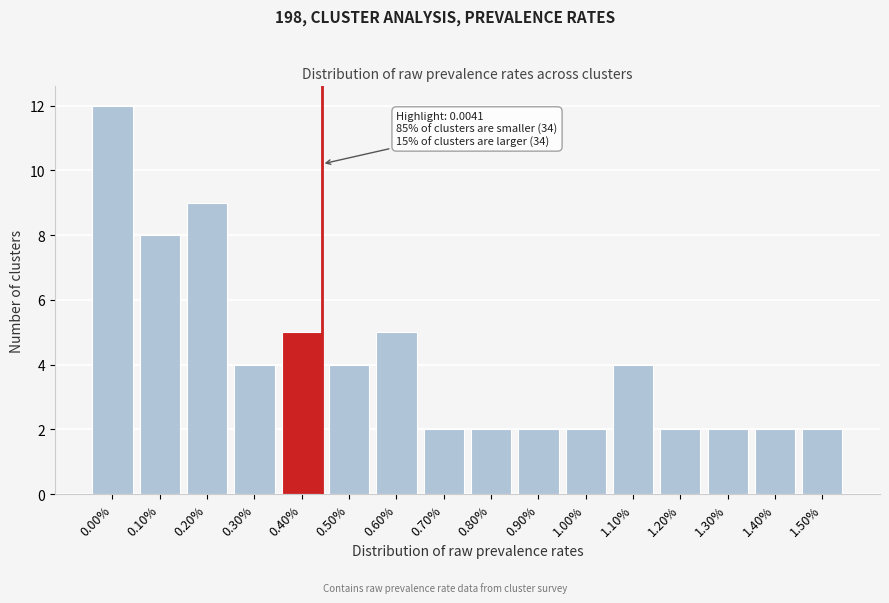

Reading left to right, transcribe all the data shown in this chart.

0.00%=12	0.10%=8	0.20%=9	0.30%=4	0.40%=5	0.50%=4	0.60%=5	0.70%=2	0.80%=2	0.90%=2	1.00%=2	1.10%=4	1.20%=2	1.30%=2	1.40%=2	1.50%=2